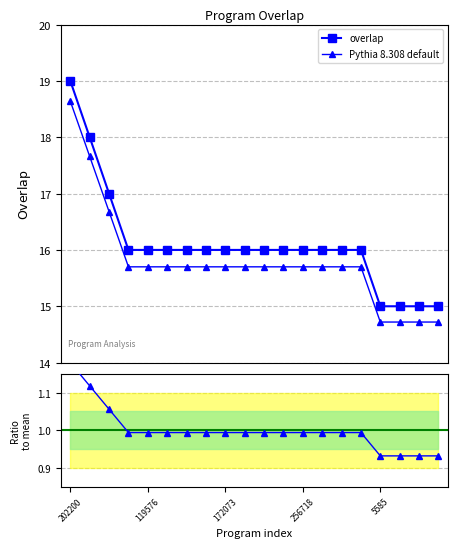

Is the value of Pythia 8.308 default at 7 greater than the value of overlap at 10?

No